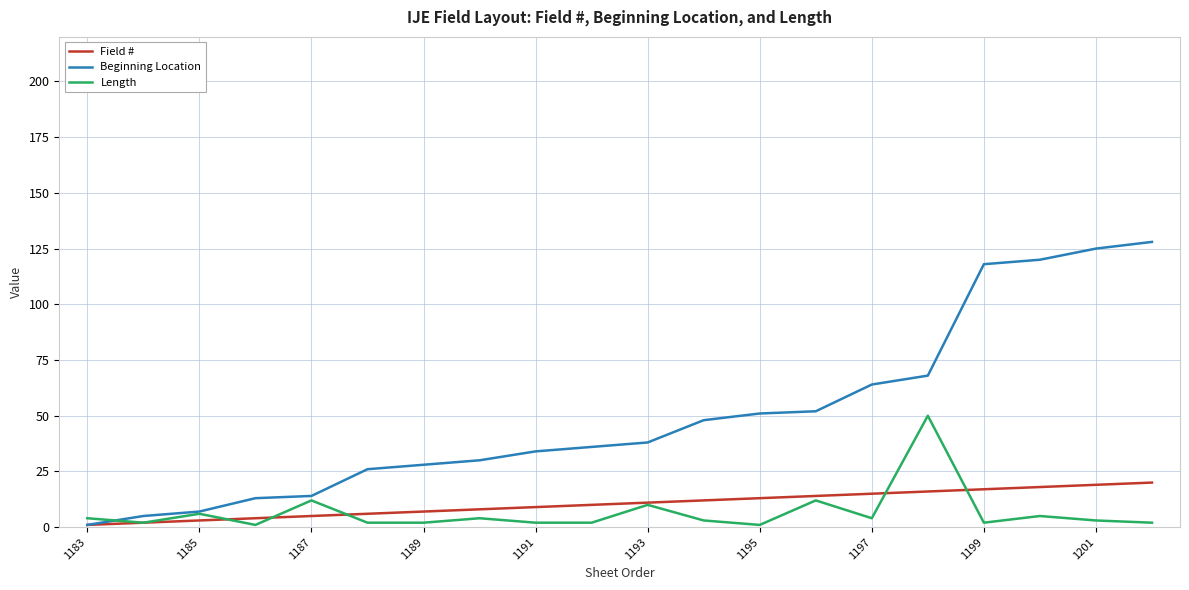

Which series has the widest spread of values?

Beginning Location